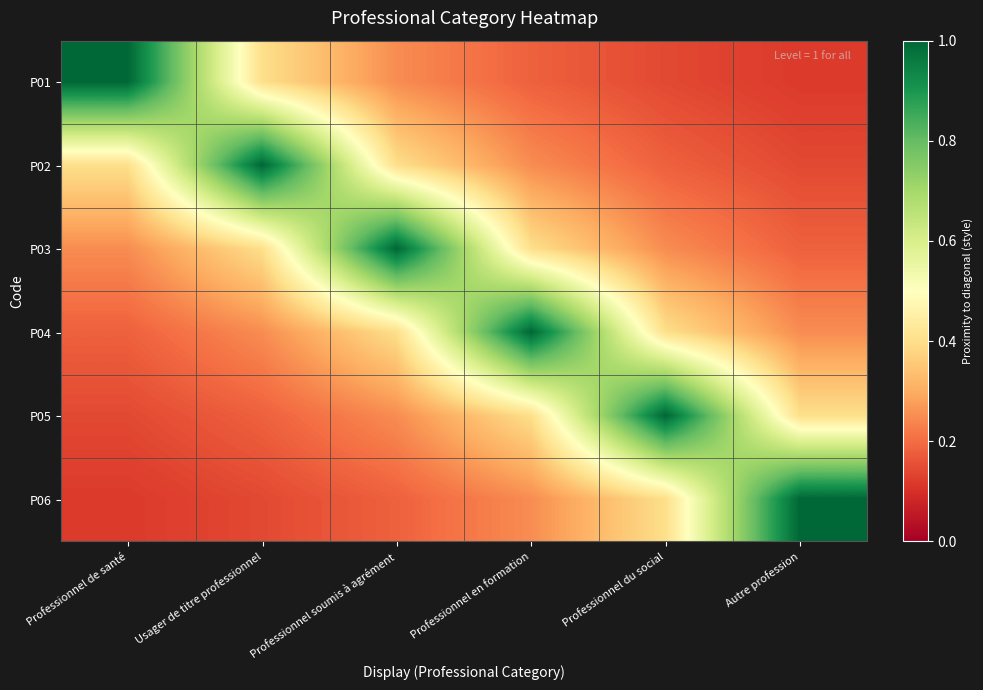

Reading left to right, list all the values displayed in this chart.

P01: Professionnel de santé=1.0	Usager de titre professionnel=0.4	Professionnel soumis à agrément=0.2	Professionnel en formation=0.2	Professionnel du social=0.1	Autre profession=0.1
P02: Professionnel de santé=0.4	Usager de titre professionnel=1.0	Professionnel soumis à agrément=0.4	Professionnel en formation=0.2	Professionnel du social=0.2	Autre profession=0.1
P03: Professionnel de santé=0.2	Usager de titre professionnel=0.4	Professionnel soumis à agrément=1.0	Professionnel en formation=0.4	Professionnel du social=0.2	Autre profession=0.2
P04: Professionnel de santé=0.2	Usager de titre professionnel=0.2	Professionnel soumis à agrément=0.4	Professionnel en formation=1.0	Professionnel du social=0.4	Autre profession=0.2
P05: Professionnel de santé=0.1	Usager de titre professionnel=0.2	Professionnel soumis à agrément=0.2	Professionnel en formation=0.4	Professionnel du social=1.0	Autre profession=0.4
P06: Professionnel de santé=0.1	Usager de titre professionnel=0.1	Professionnel soumis à agrément=0.2	Professionnel en formation=0.2	Professionnel du social=0.4	Autre profession=1.0